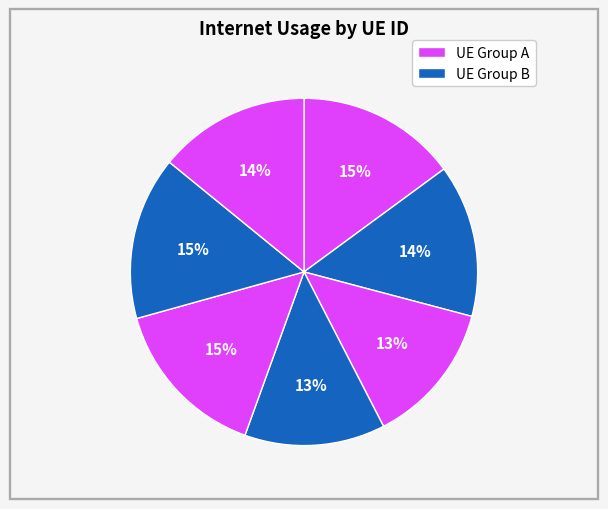

How many segments does this pie chart have?

7